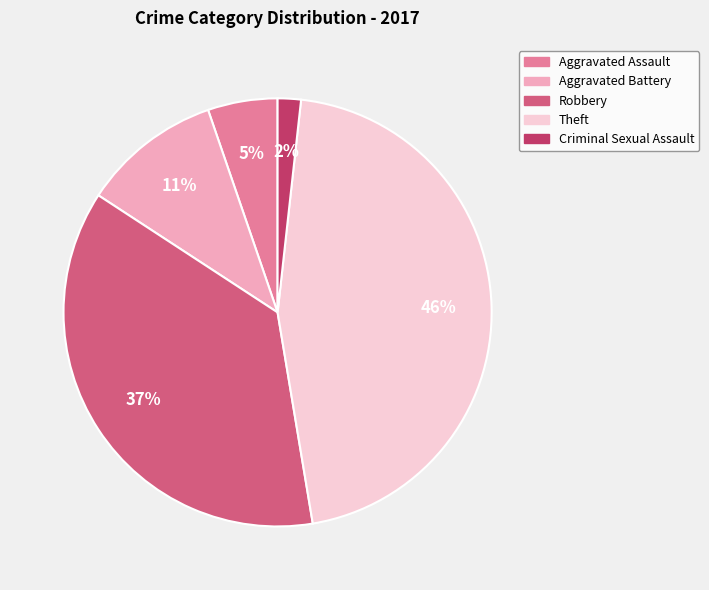

Count the number of slices in the pie.

5